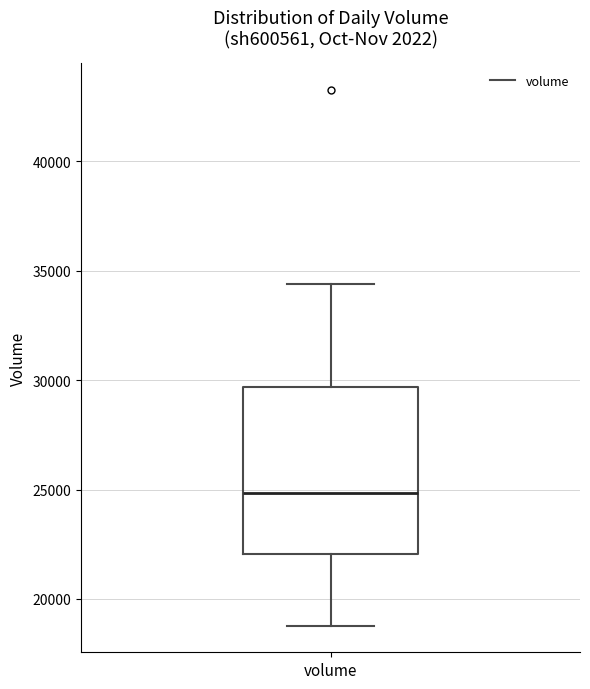

Where is the upper edge of the box for volume on the y-axis? The values are not printed on the chart, so give them approximately, as read against the axis.

29500